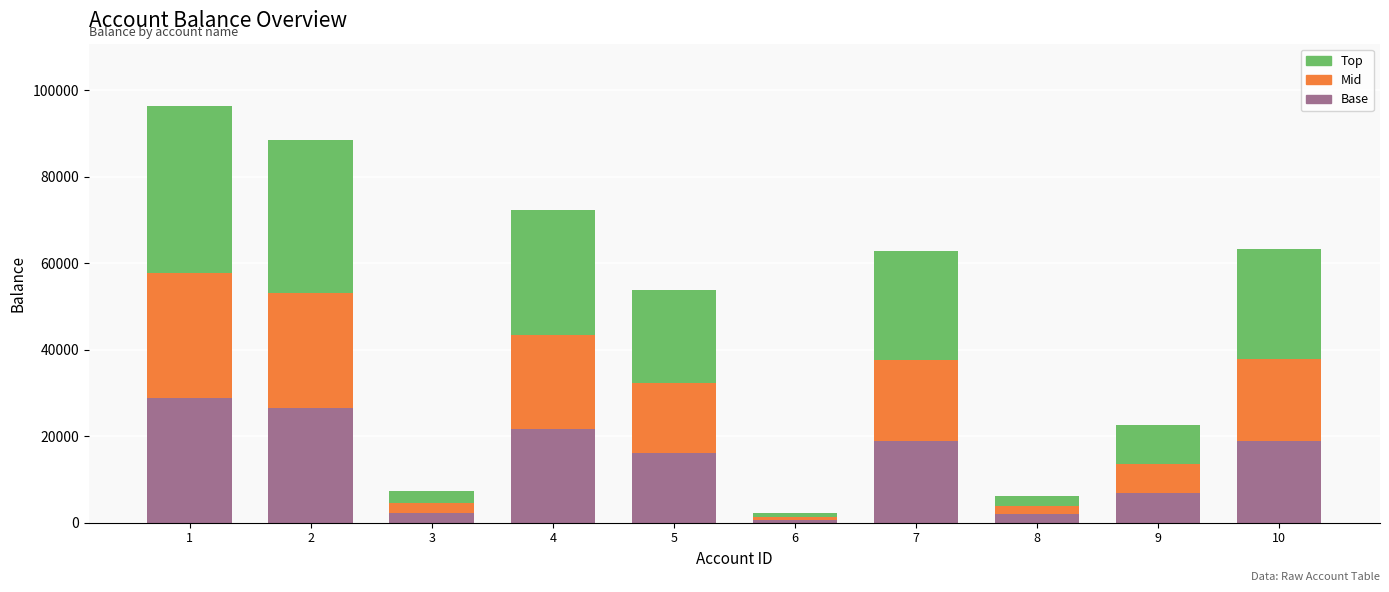

What is the highest value of the Base series?

28887.0